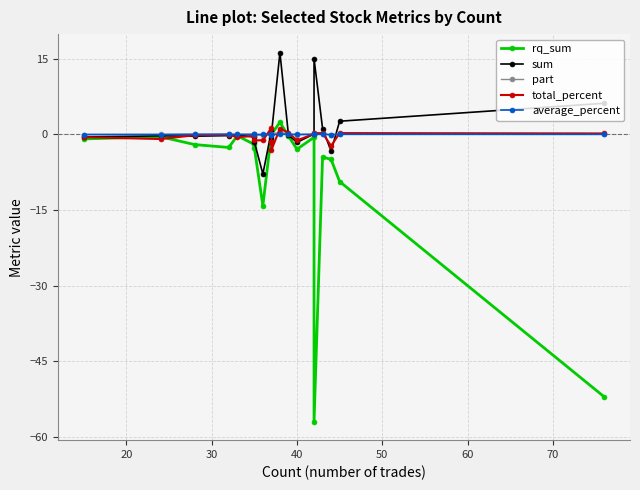

How many categories are shown in the chart?

20